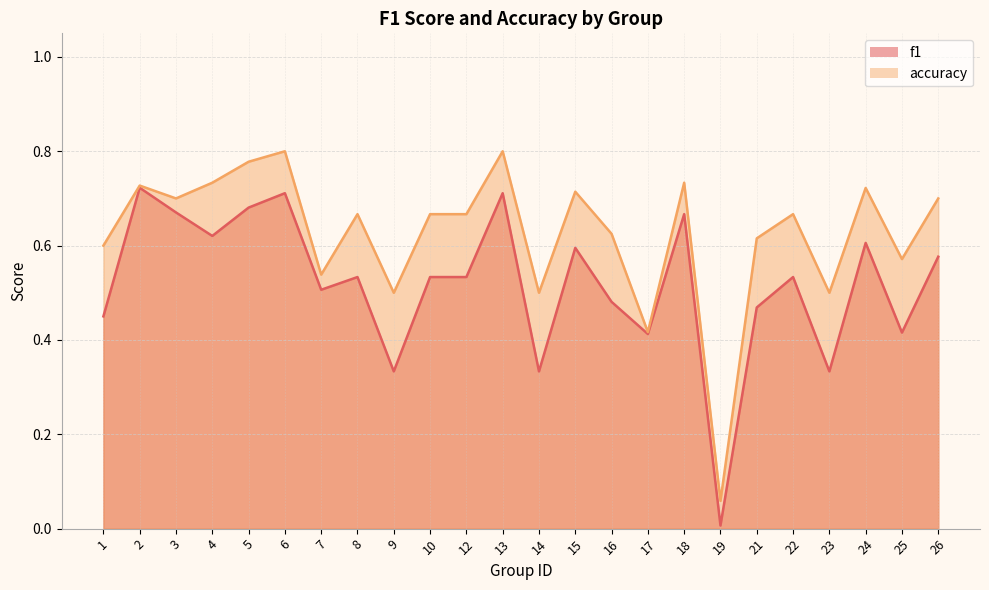

List the labels in order of accuracy value, largest first.

6, 13, 5, 4, 18, 2, 24, 15, 3, 26, 8, 10, 12, 22, 16, 21, 1, 25, 7, 9, 14, 23, 17, 19